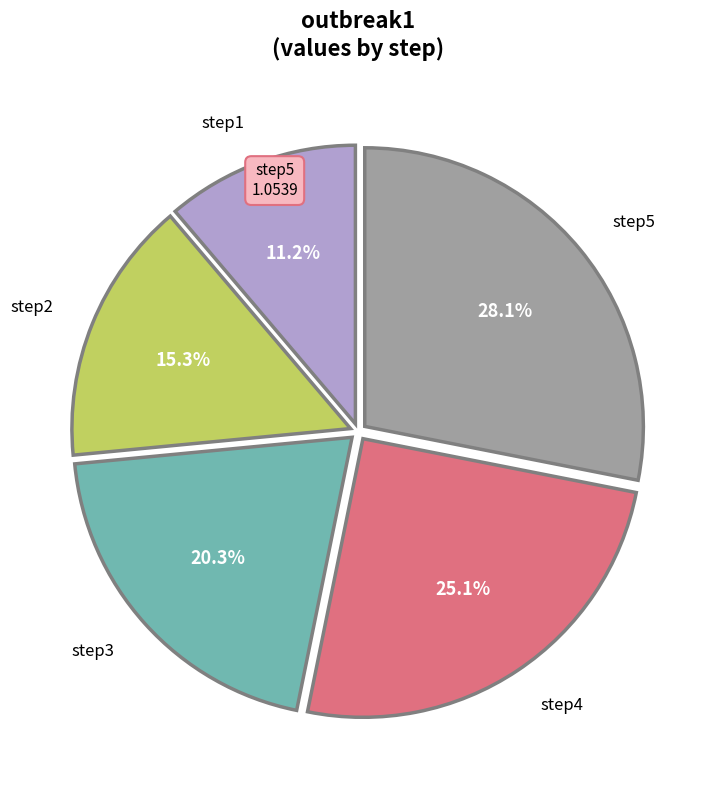

Is step4 the majority of the pie?

No